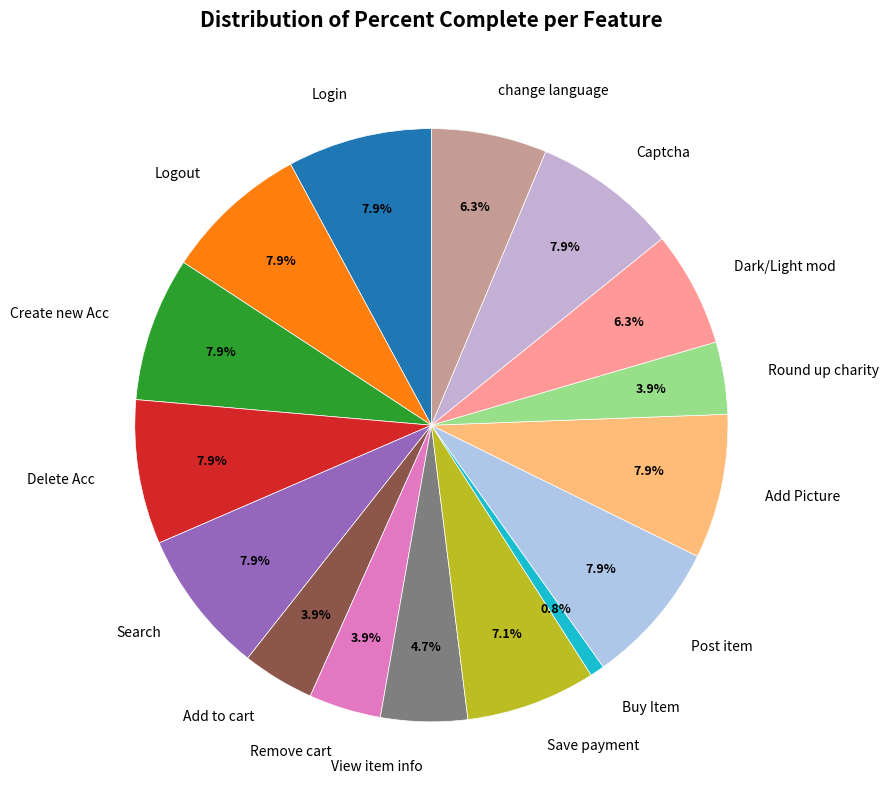

Between Buy Item and Remove cart, which is larger?

Remove cart